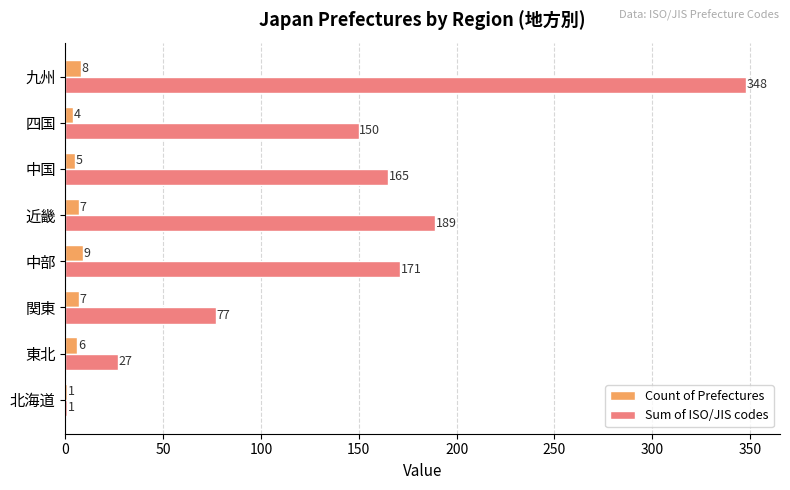

The Sum of ISO/JIS codes series shows 63 at 四国. True or false?

False